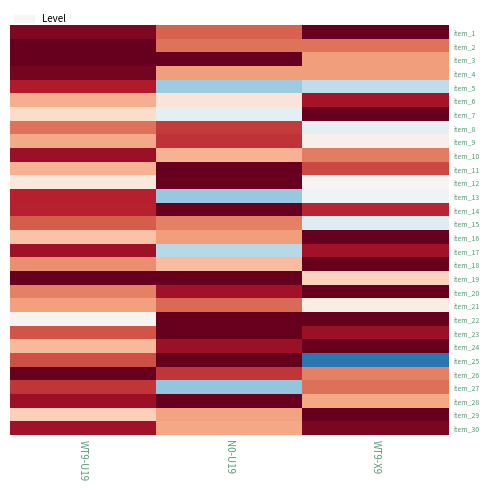

How many data points does each series have?

3